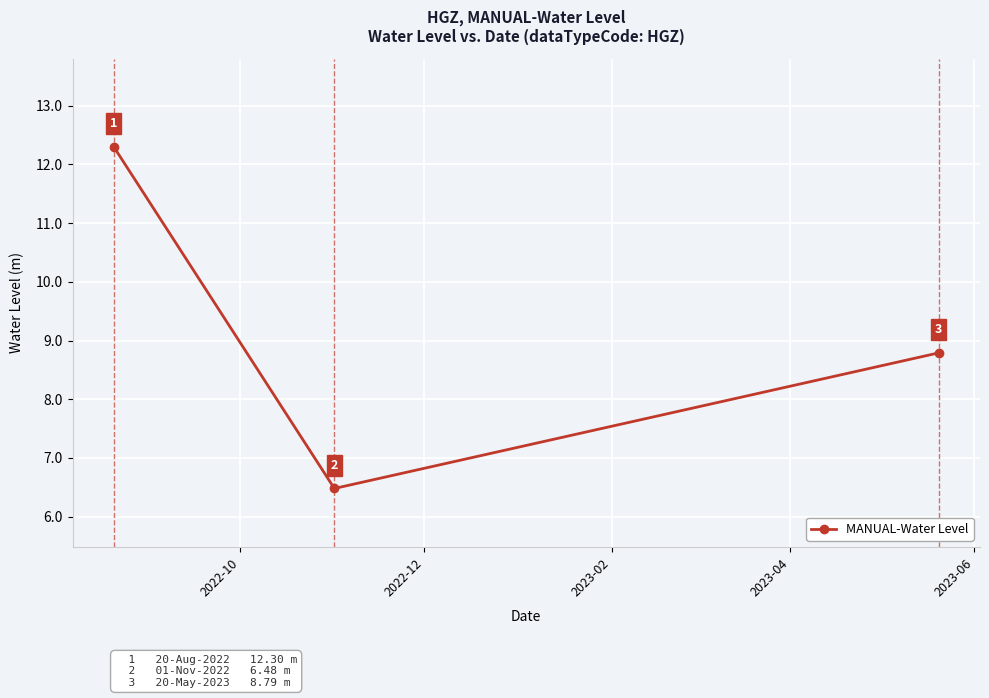

What is the minimum value shown in the chart?

6.5